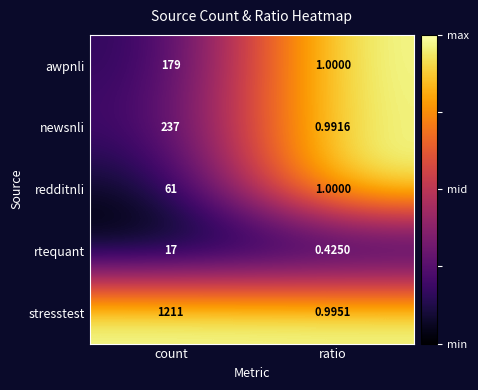

At which category is the sum across all series the highest?

count